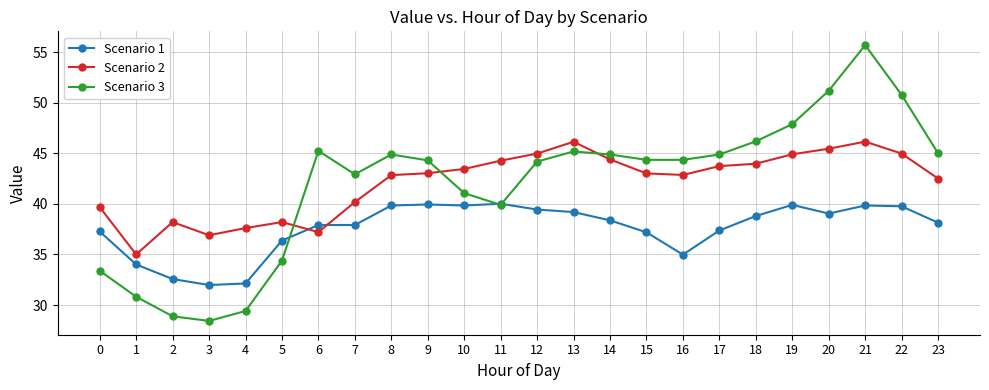

What is the maximum value shown in the chart?

55.7